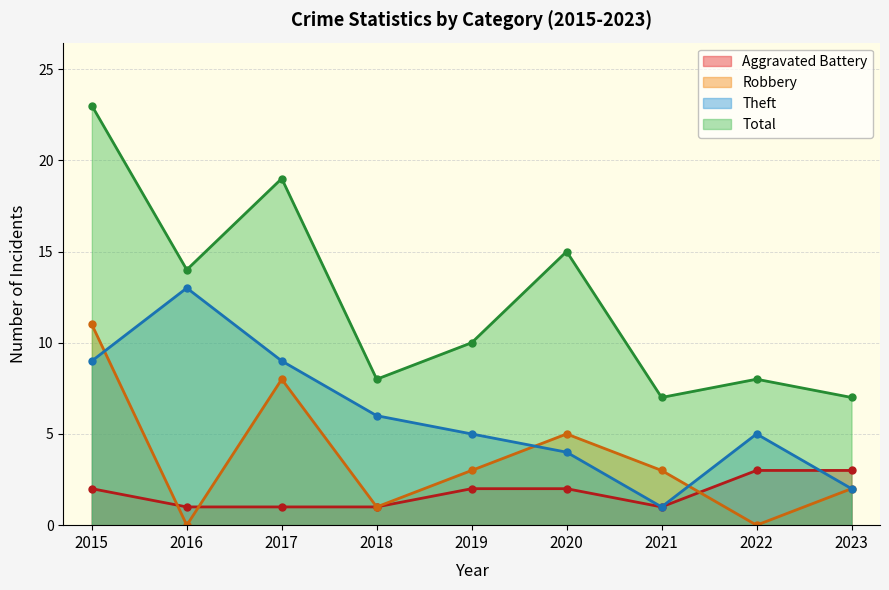

At how many categories does at least one series exceed 19?

1